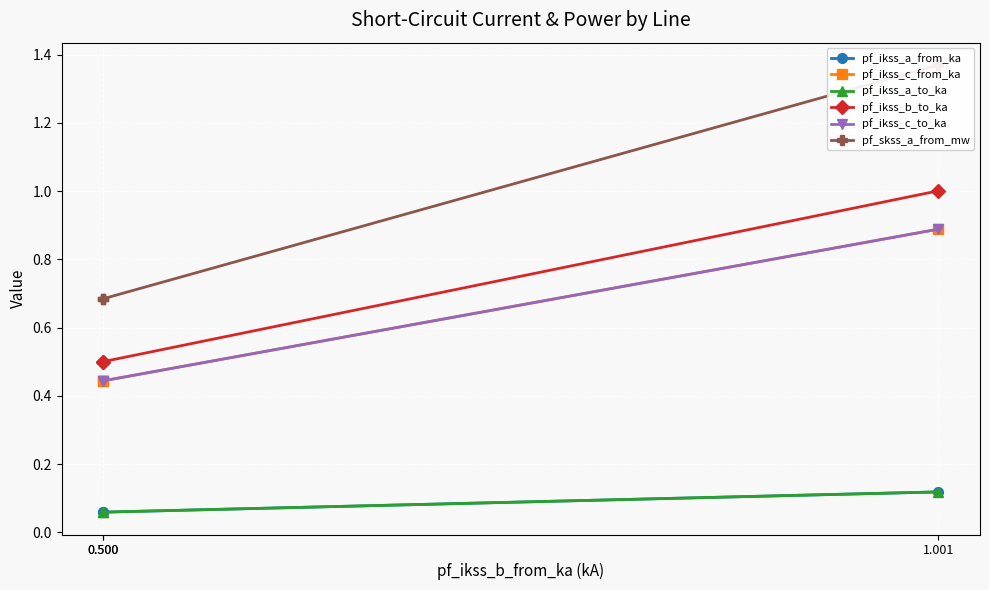

Is the value of pf_skss_a_from_mw at 1.001 greater than the value of pf_ikss_c_to_ka at 1.001?

Yes